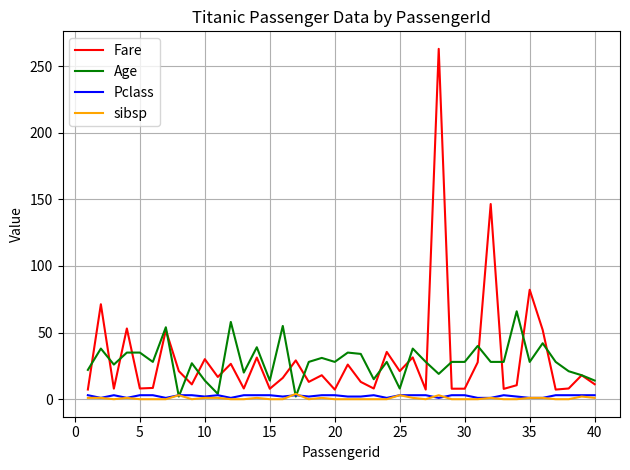

True or false: sibsp and Fare intersect in this chart.

False